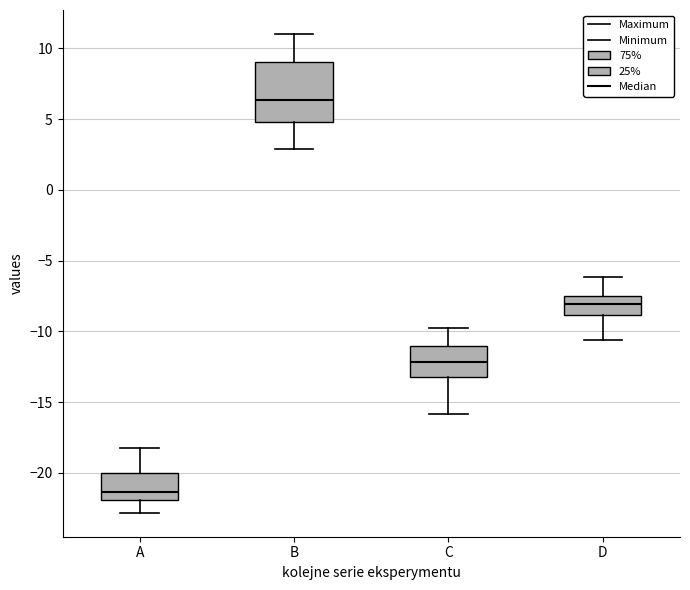

Reading left to right, read every box against the y-axis: the position of its median line, the range the box covers, and the ends of its whiskers. The values are not printed on the chart, so give them approximately, as read against the axis.

A: median -21.5, box -22.0 to -20.0, whiskers -23.0 to -18.0
B: median 6.5, box 5.0 to 9.0, whiskers 3.0 to 11.0
C: median -12.0, box -13.0 to -11.0, whiskers -16.0 to -10.0
D: median -8.0, box -9.0 to -7.5, whiskers -10.5 to -6.0